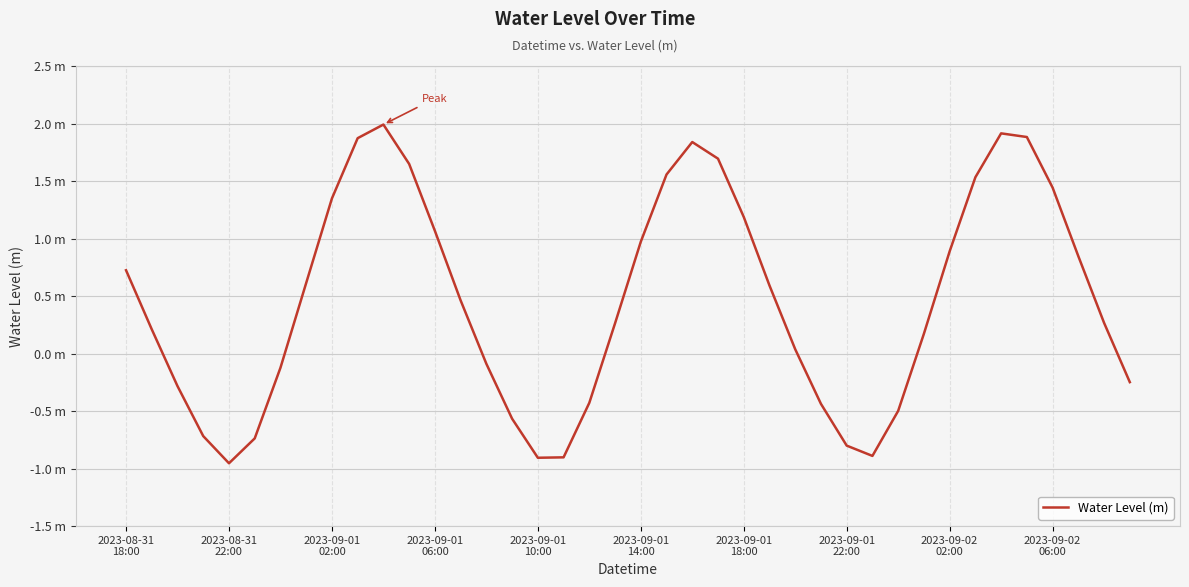

Is this an area chart (filled region under the line)?

No